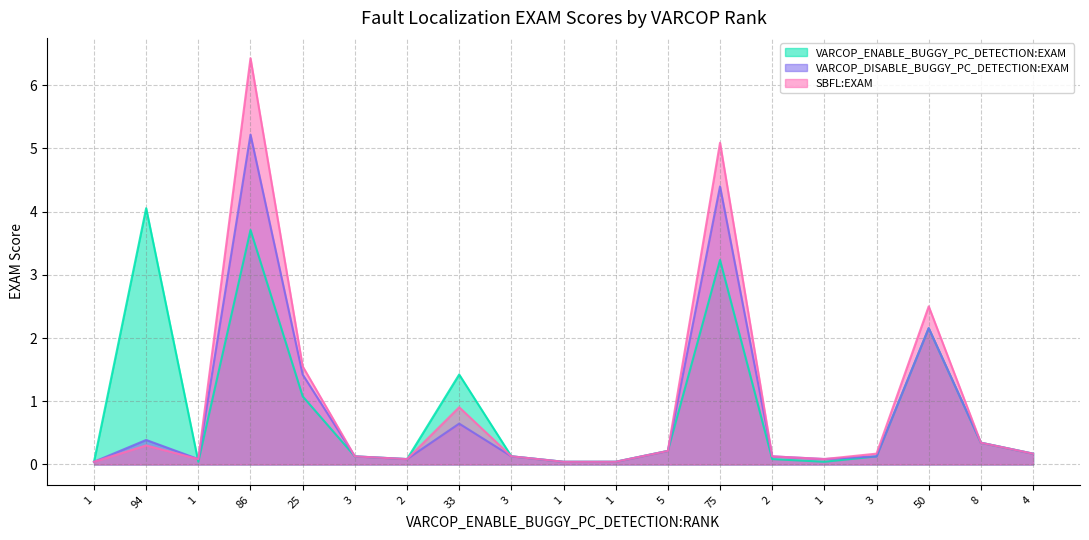

Rank the series at 94 from lowest to highest value.

SBFL:EXAM, VARCOP_DISABLE_BUGGY_PC_DETECTION:EXAM, VARCOP_ENABLE_BUGGY_PC_DETECTION:EXAM